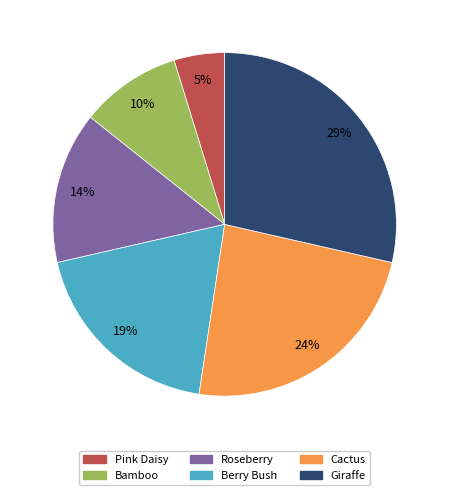

To the nearest percent, what is the average slice percentage?

17%